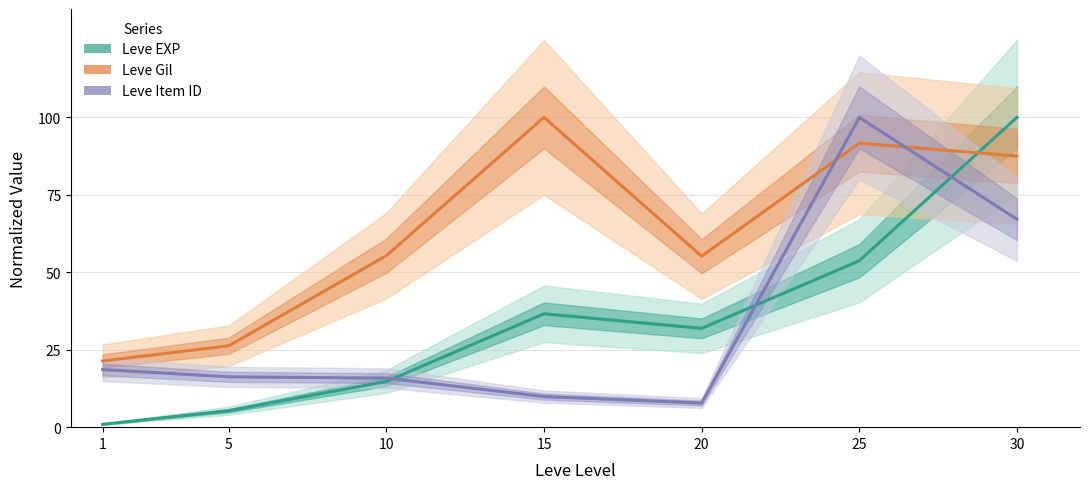

Which series has the largest range (max minus min)?

Leve EXP